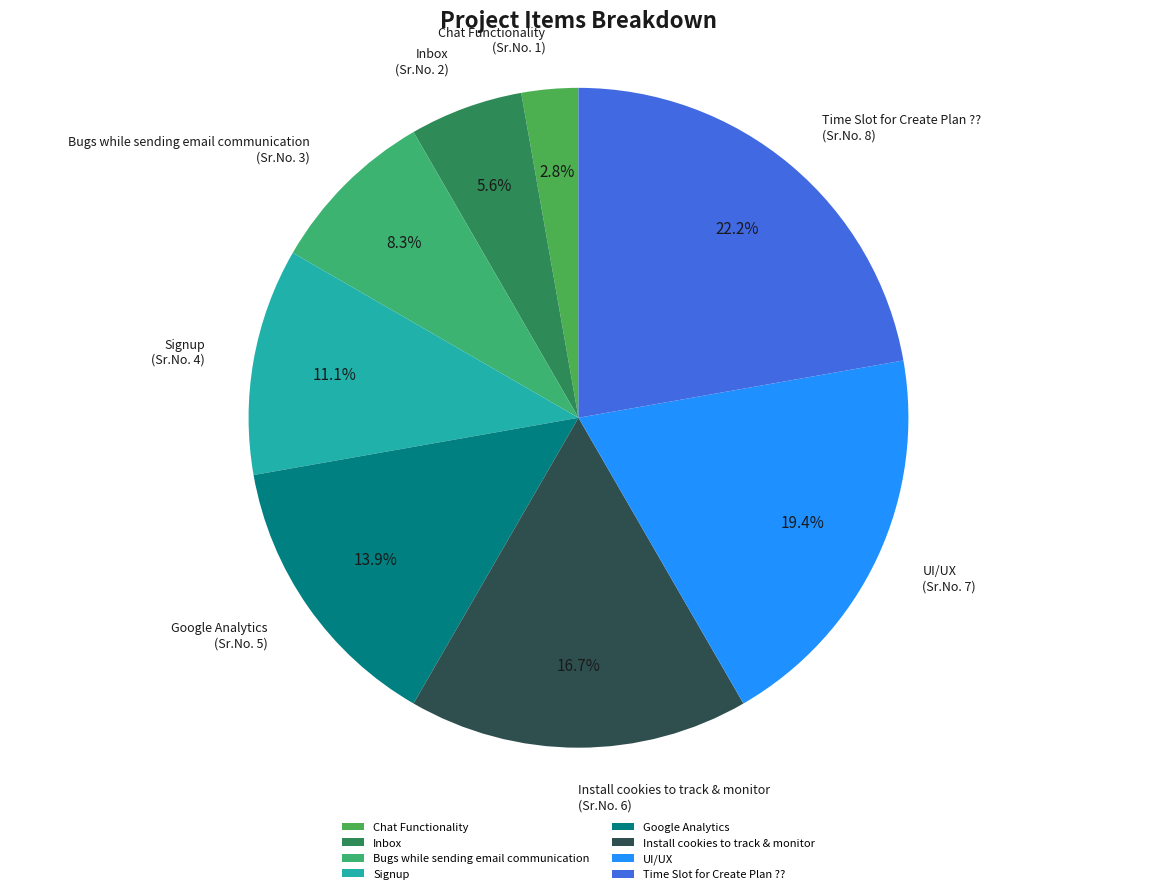

What percentage is the UI/UX slice, to the nearest percent?

19%